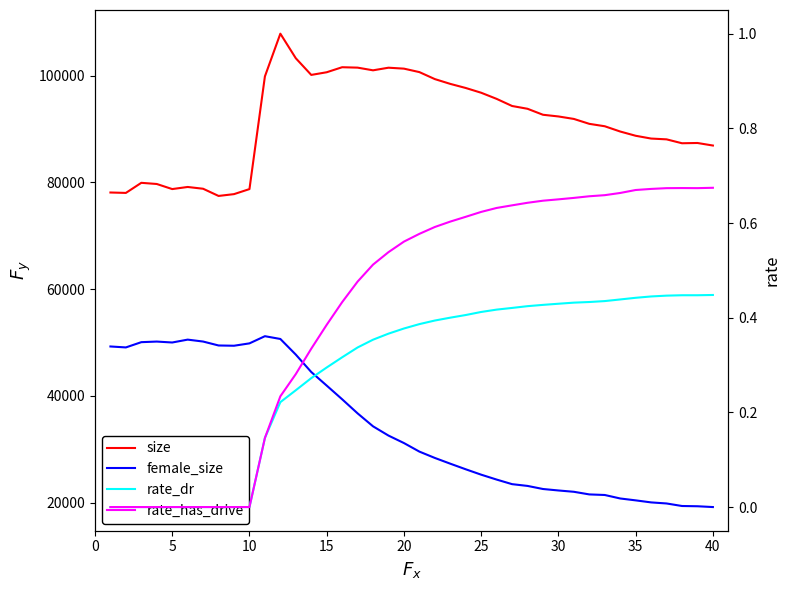

What is the sum of all rate_has_drive values?

16.8